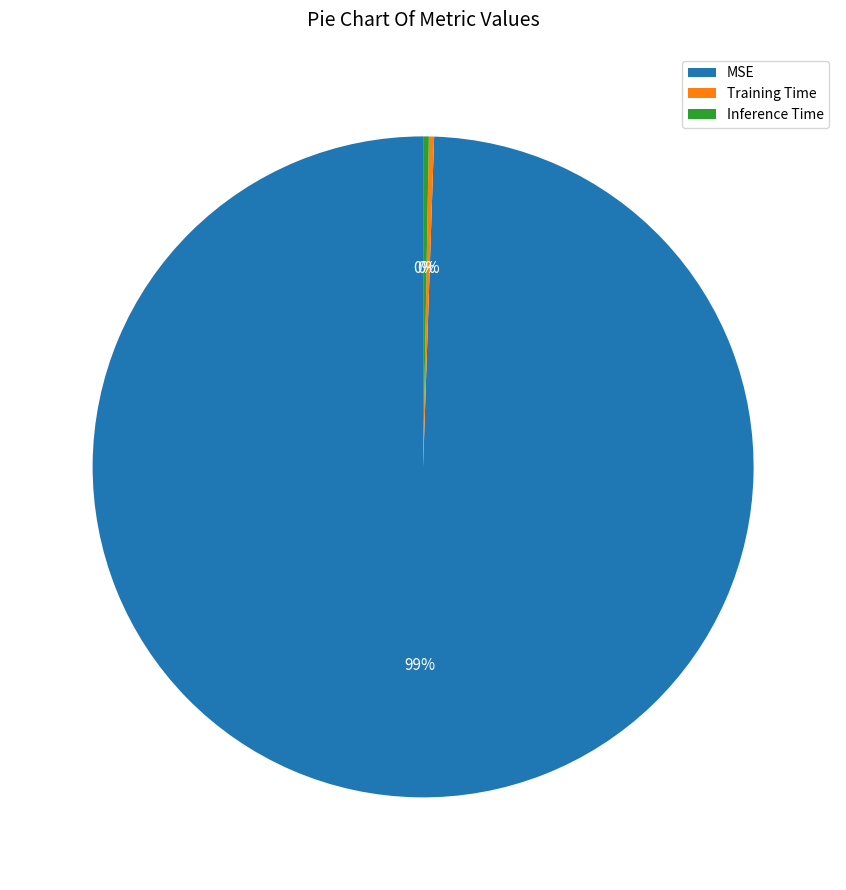

Does Inference Time represent more than half of the total?

No